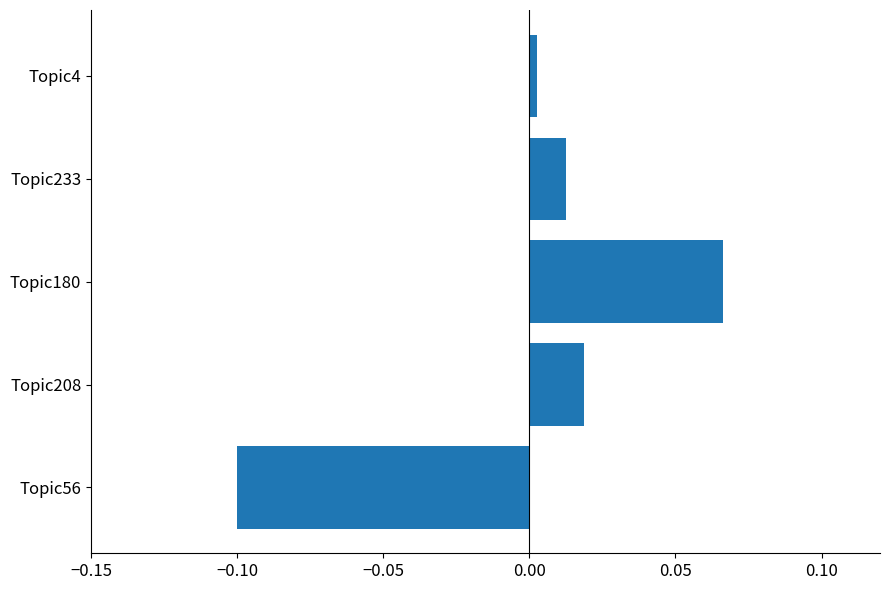

How many bars are there in total?

5